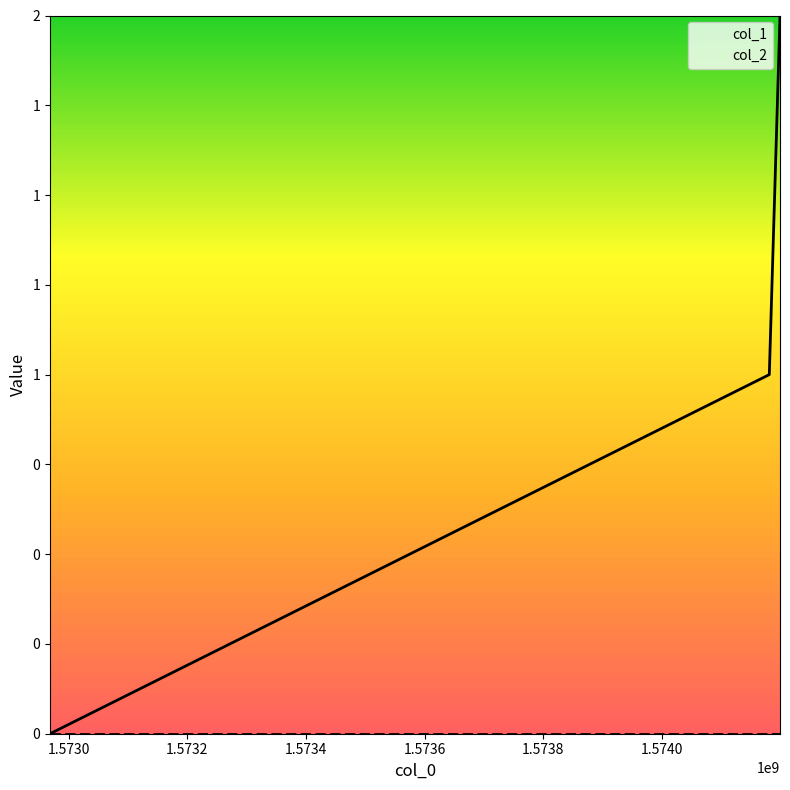

List the labels in order of value, smallest first.

1572968409, 1574180681, 1574198710